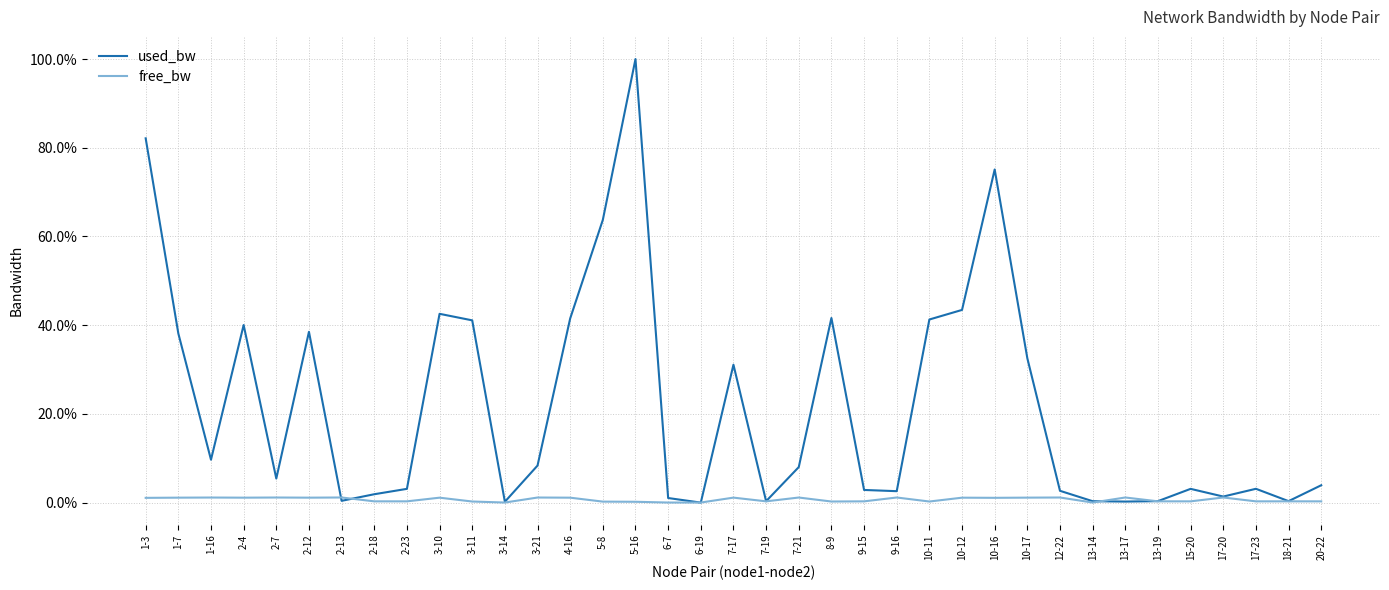

Where does the free_bw series first go above 1?

1-3